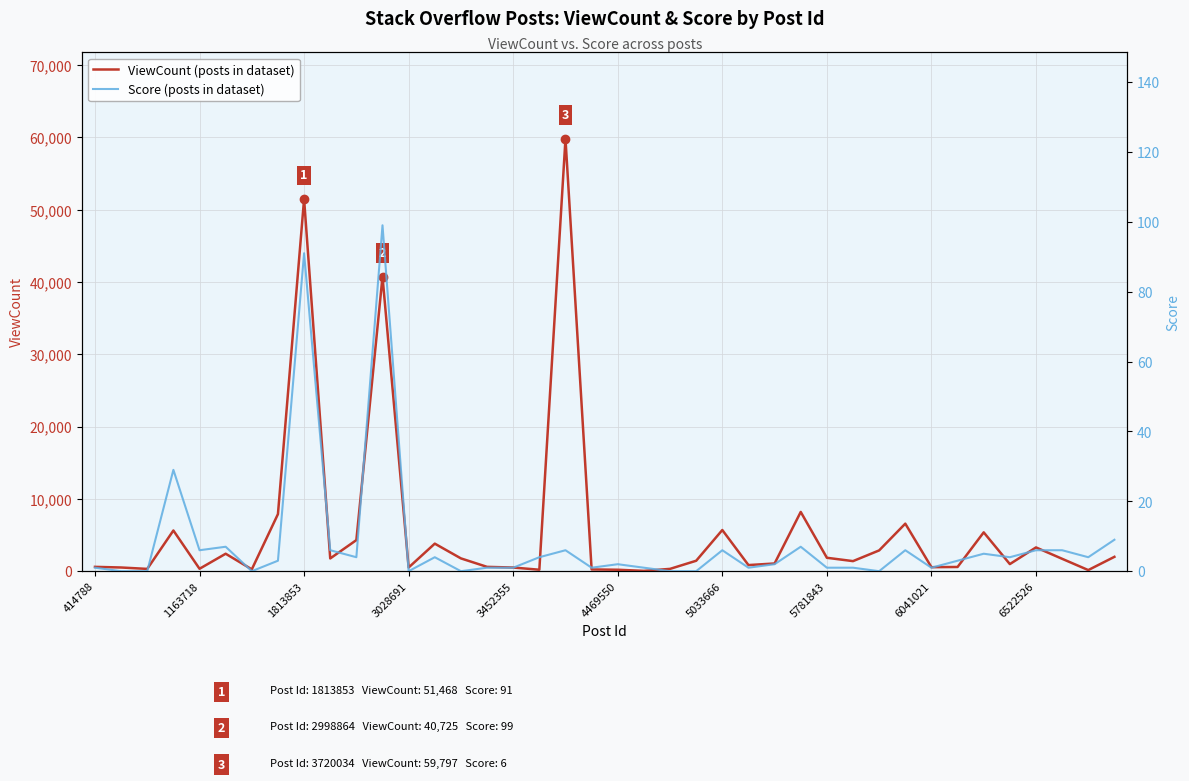

Is it true that ViewCount (posts in dataset) equals 853 at 15?

False